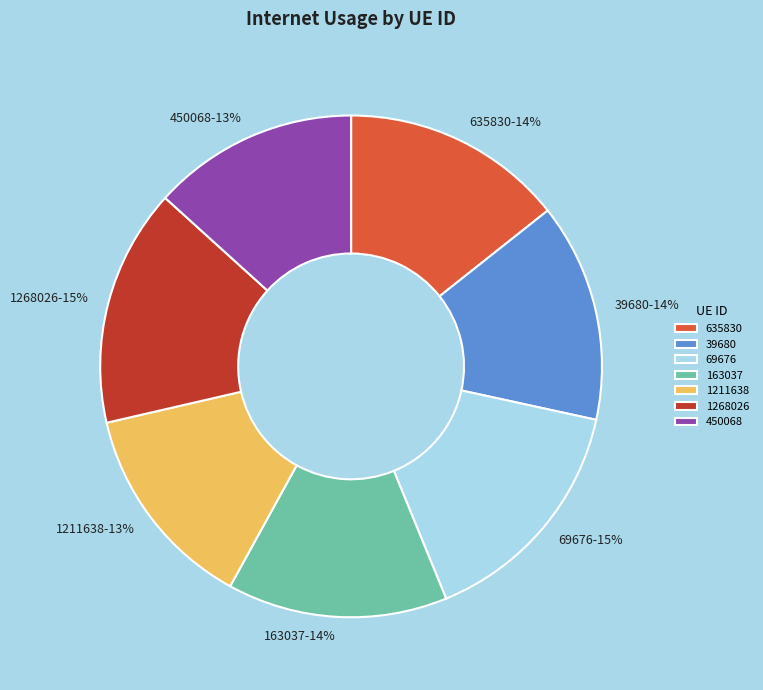

Do 635830 and 1268026 together represent more than half of the pie?

No